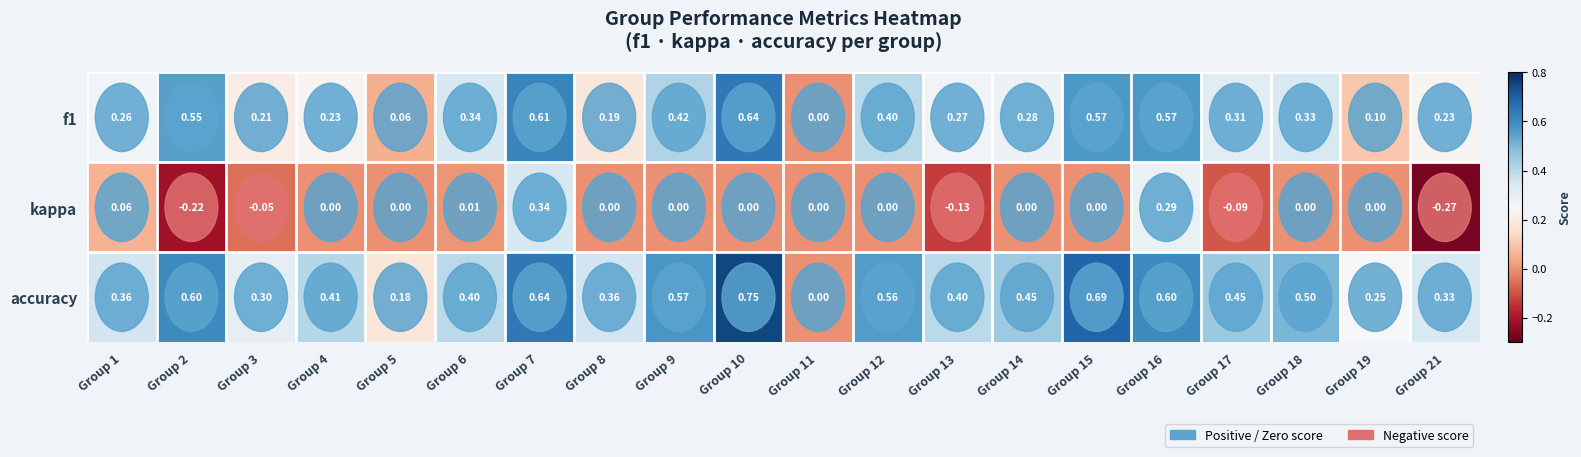

How many data points does each series have?

20